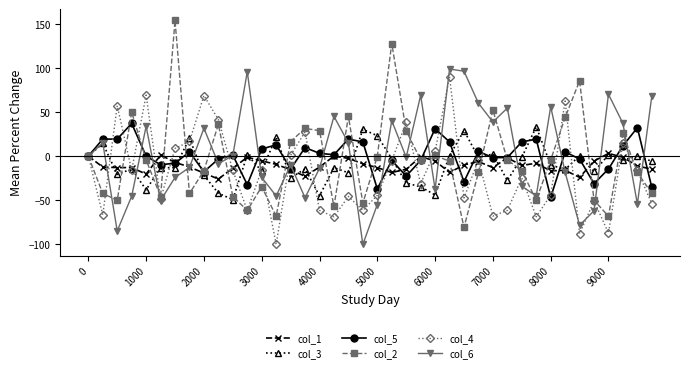

How many lines are shown in the chart?

6